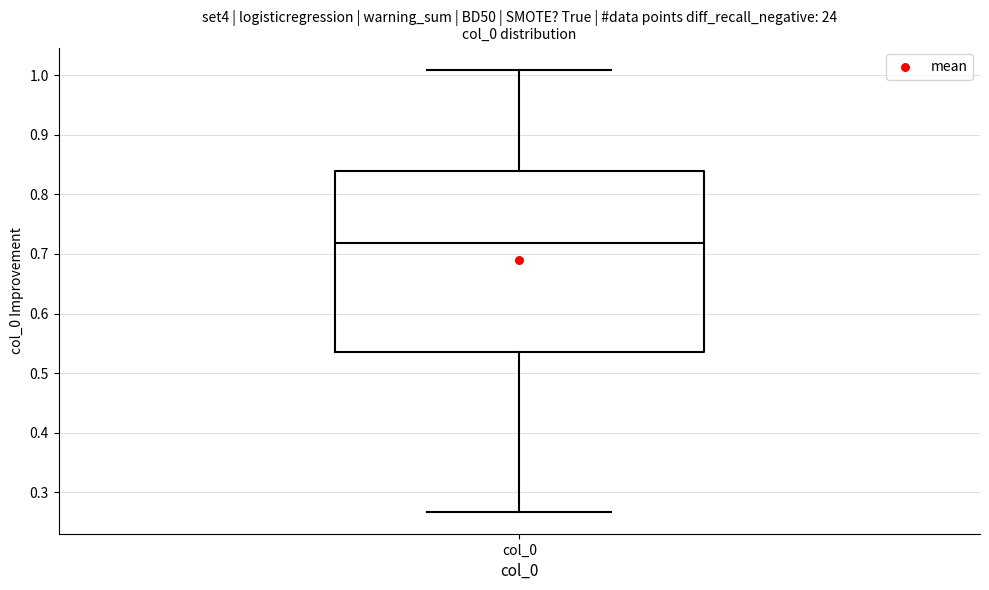

Transcribe this box plot: give where the median line is, the range the box spans, and where the two whiskers end, as read against the y-axis. The values are not printed on the chart, so give them approximately, as read against the axis.

median 0.72, box 0.54 to 0.84, whiskers 0.27 to 1.01